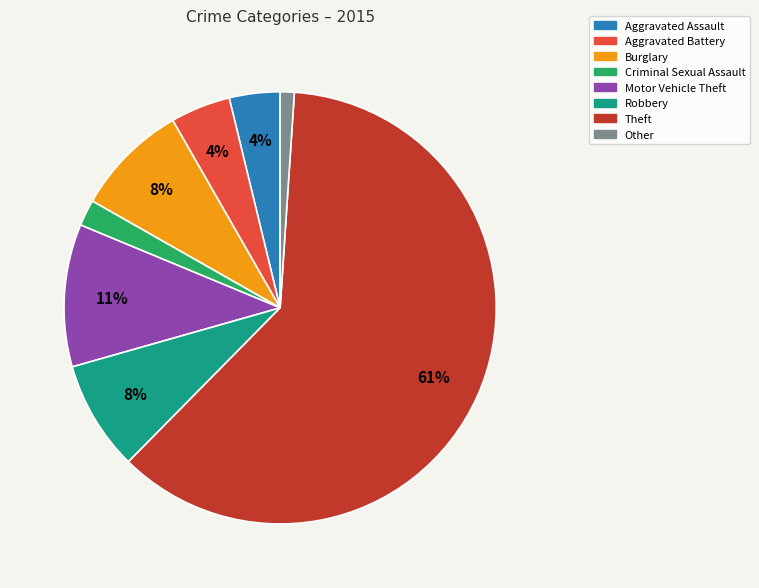

To the nearest percent, what is the difference between the Theft and Aggravated Assault slice percentages?

58%